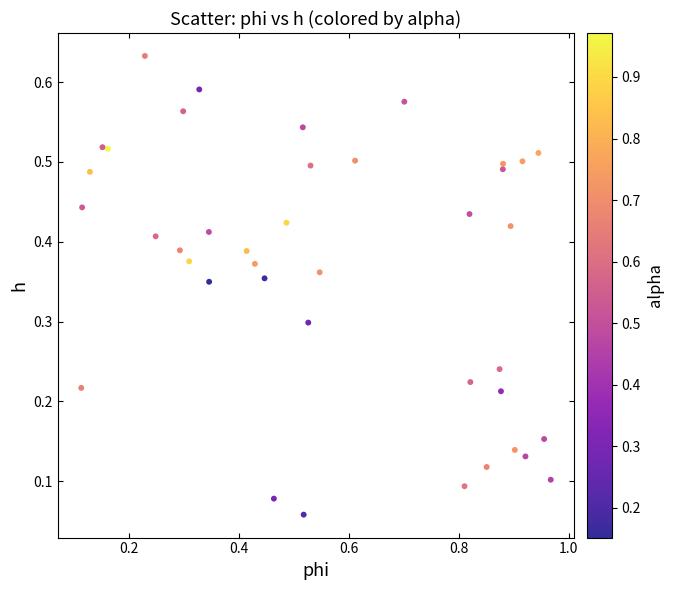

What is the range of X values (max minus min)?

0.9